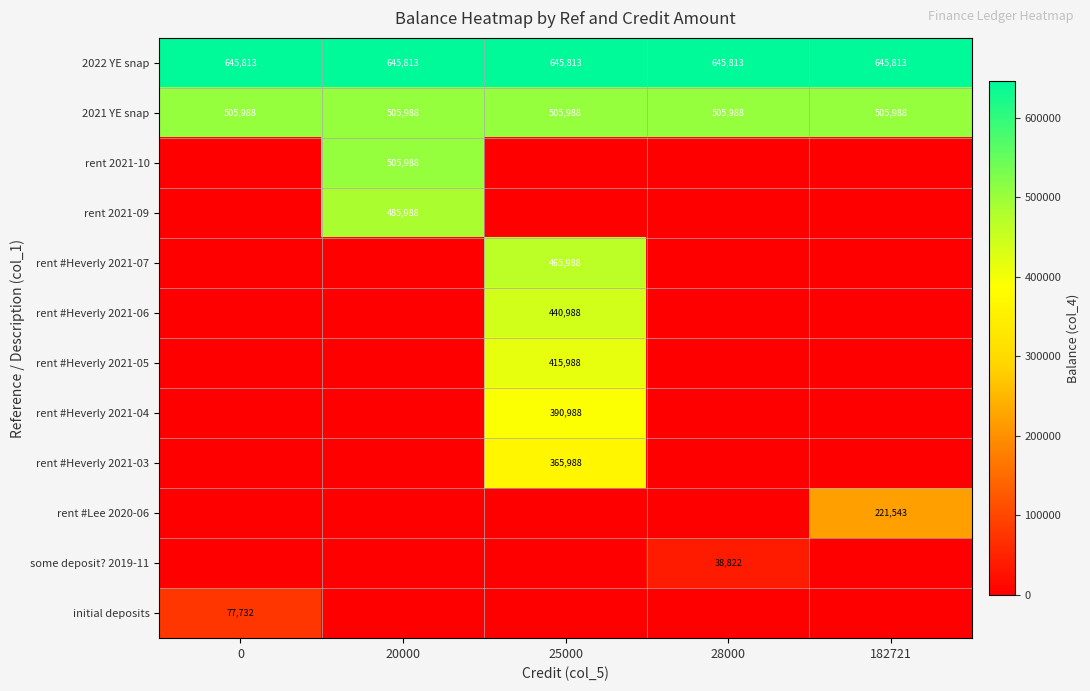

The rent #Heverly 2021-07 series shows 465988 at 25000. True or false?

True